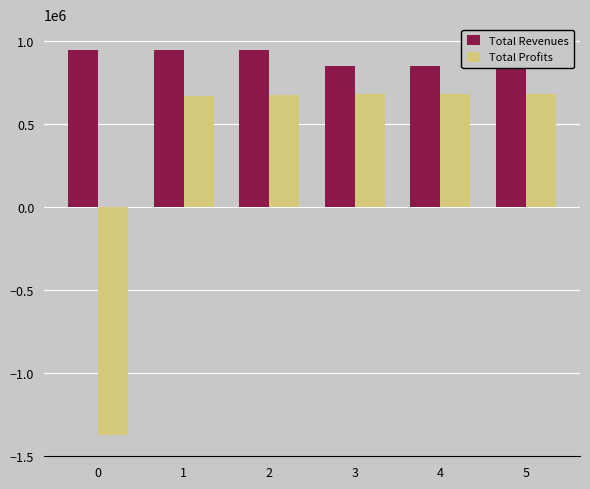

At which category is the sum across all series the highest?

2